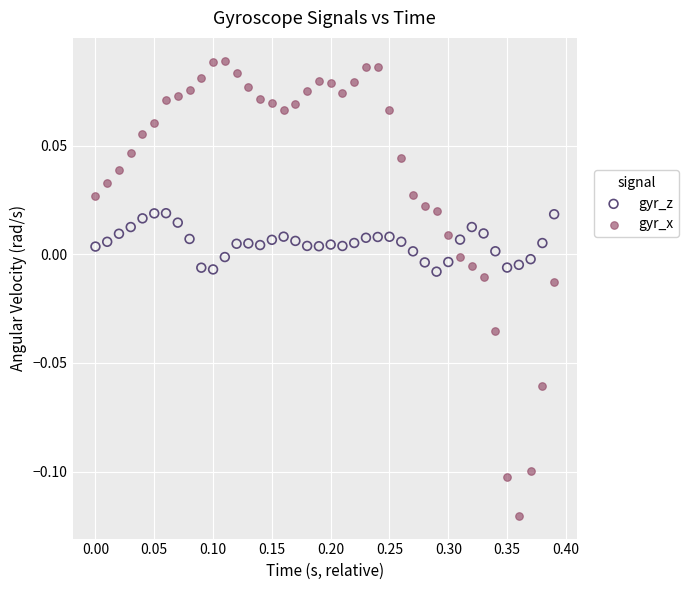

What is the X range (max minus min) for the scatter plot?

0.4